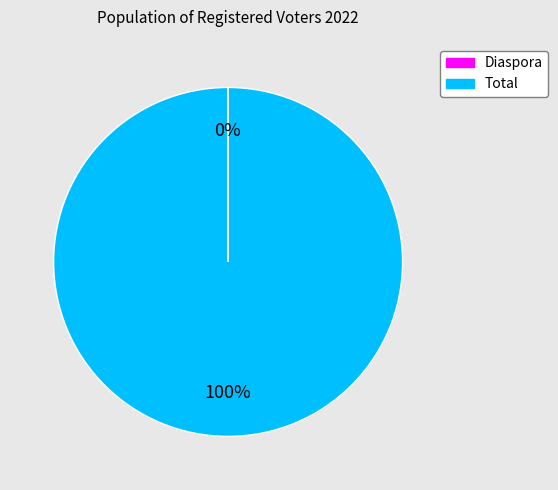

Which slice is the largest?

Total